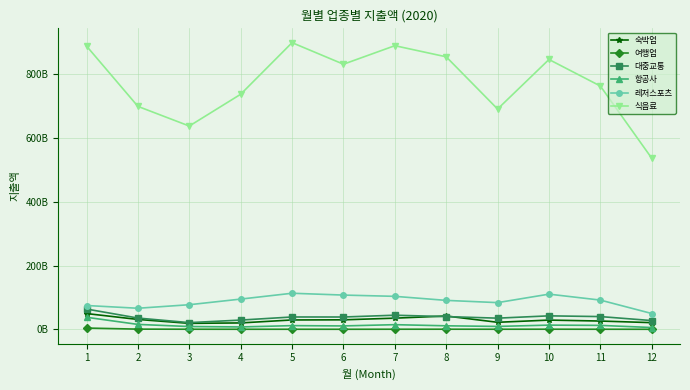

At which category is the sum across all series the highest?

1